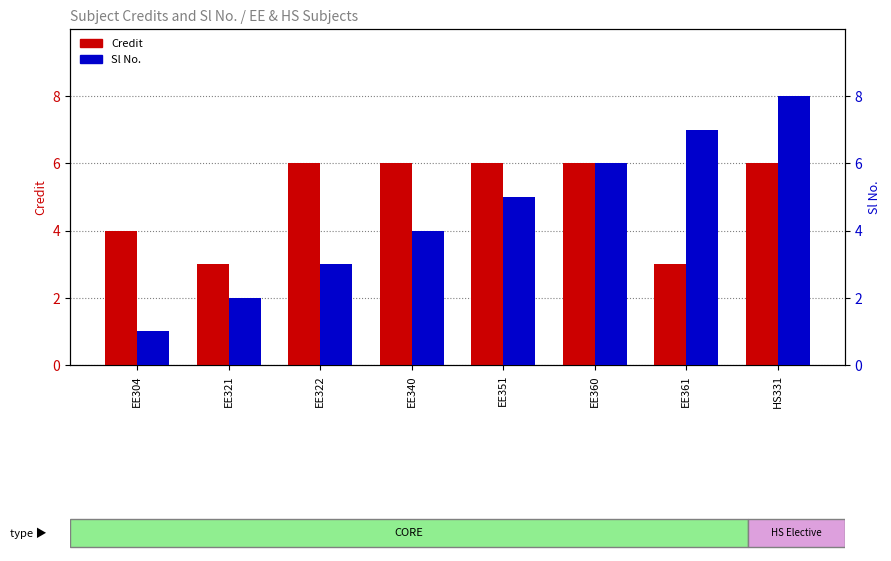

The value of Credit at EE361 is 3. True or false?

True